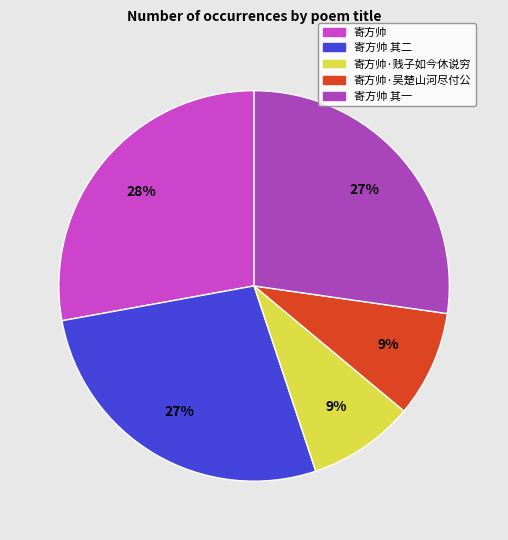

How many slices are in this pie chart?

5